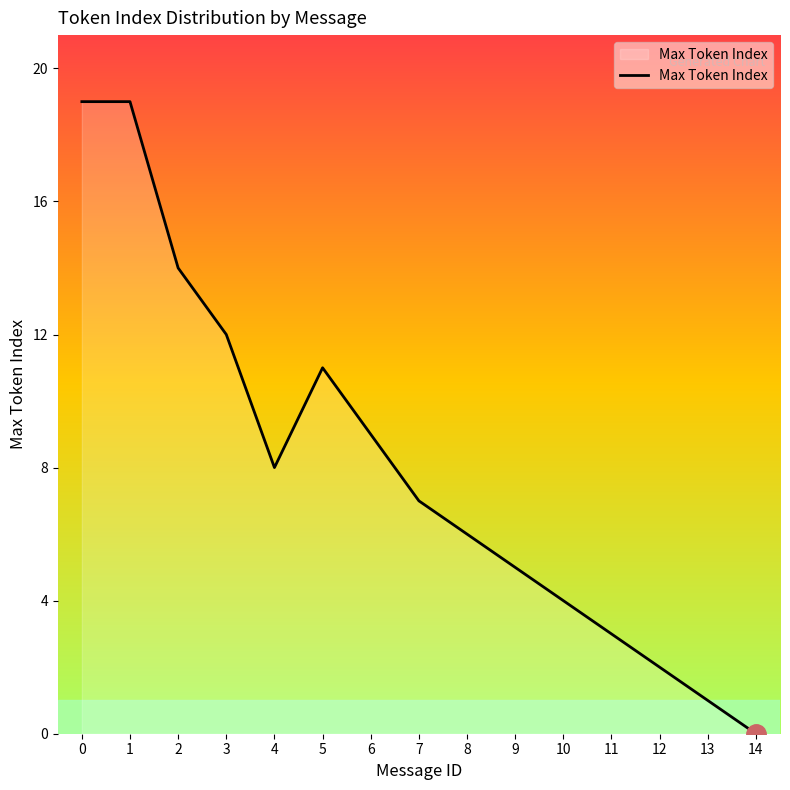

The value at 14 is 13. True or false?

False